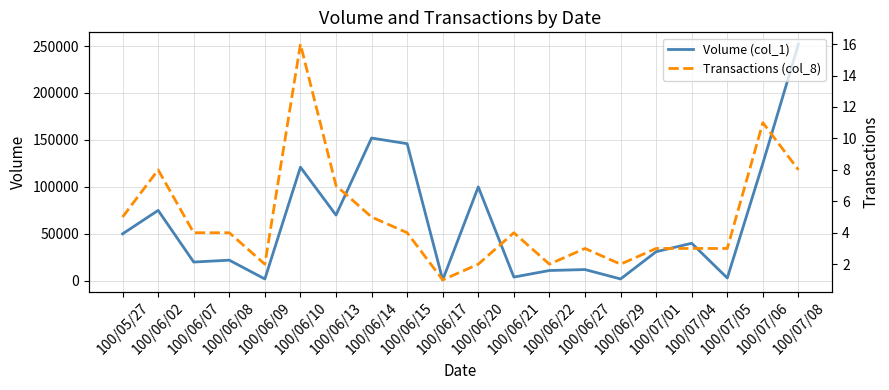

Count the number of data series in this chart.

2